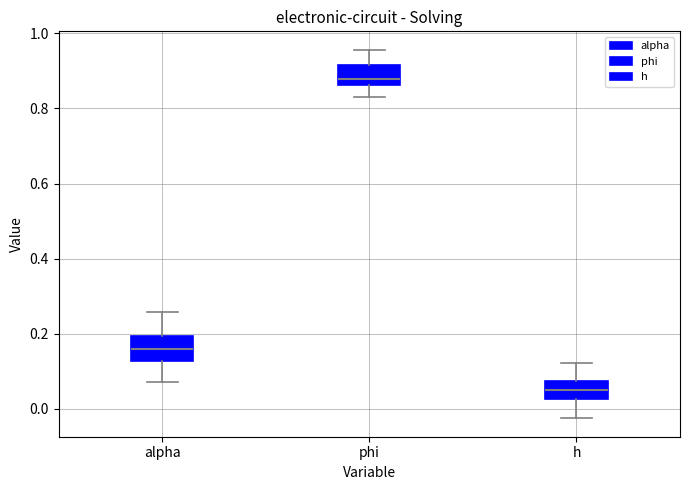

Where does the median line of the box for phi sit on the y-axis? The values are not printed on the chart, so give them approximately, as read against the axis.

0.88